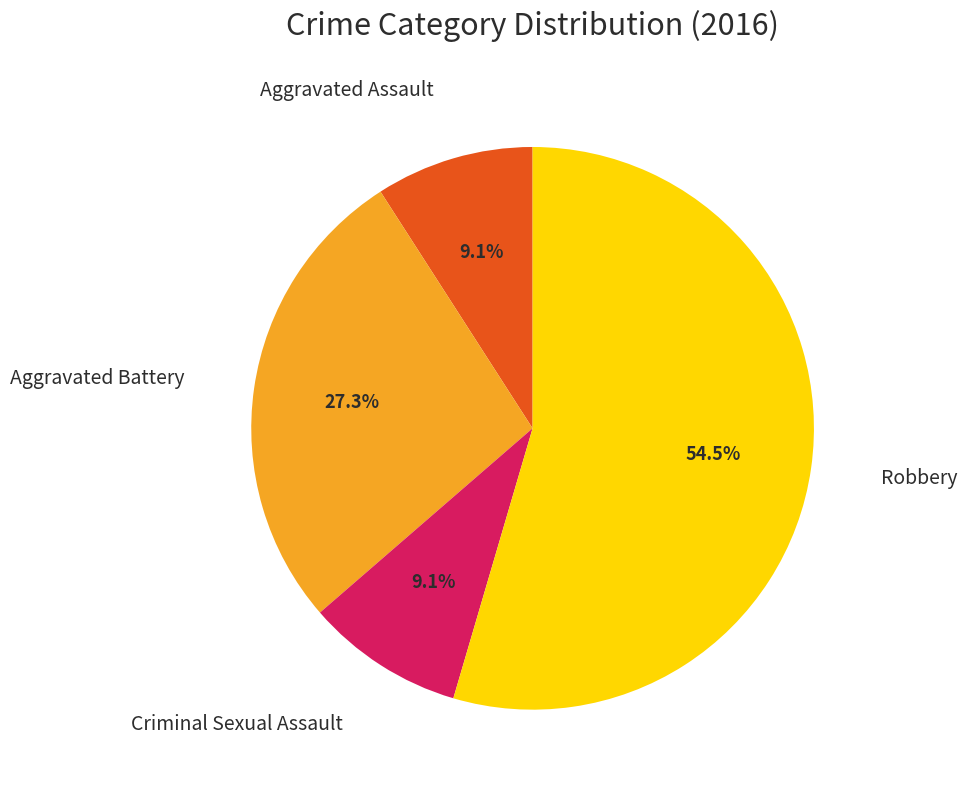

How many slices are in this pie chart?

4